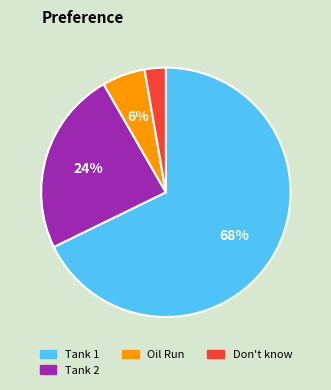

To the nearest percent, what is the average slice percentage?

25%